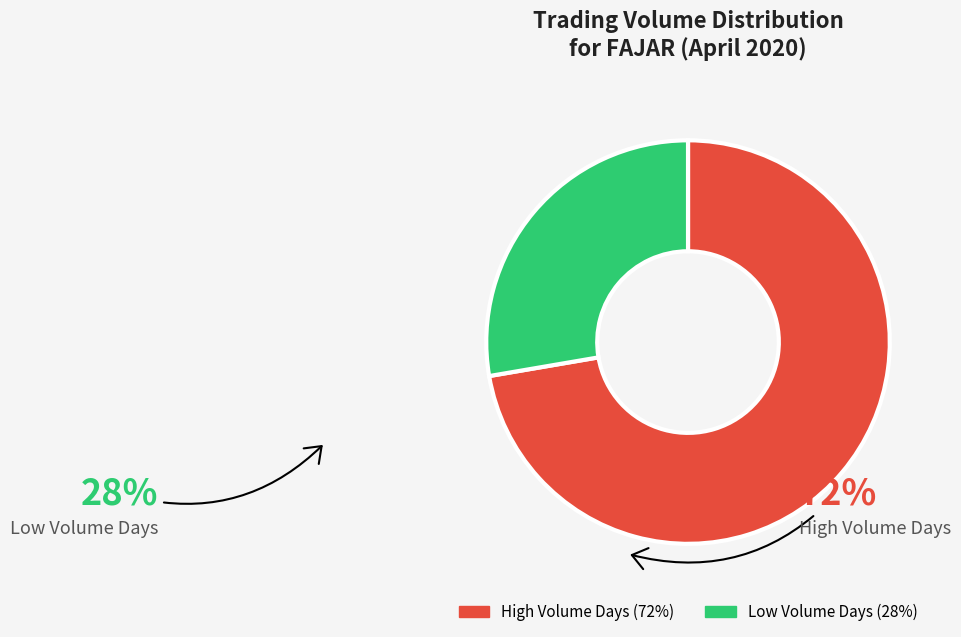

Which category accounts for the majority?

High Volume Days